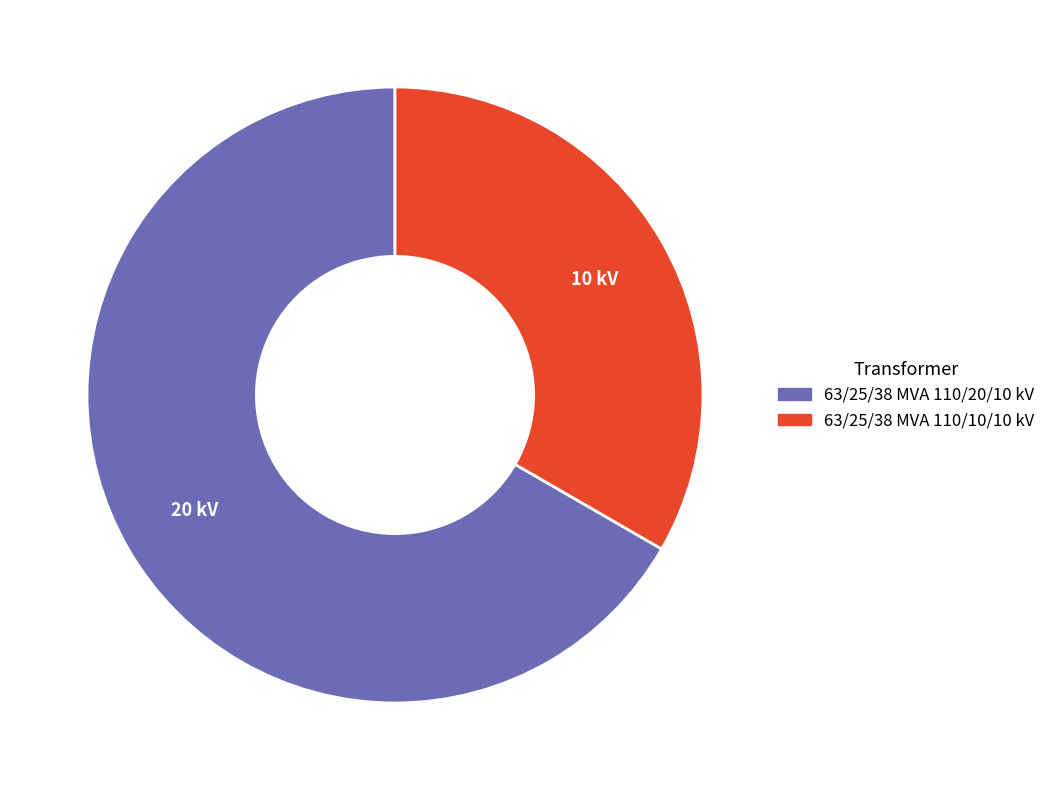

Is there any slice that represents more than half of the pie?

Yes